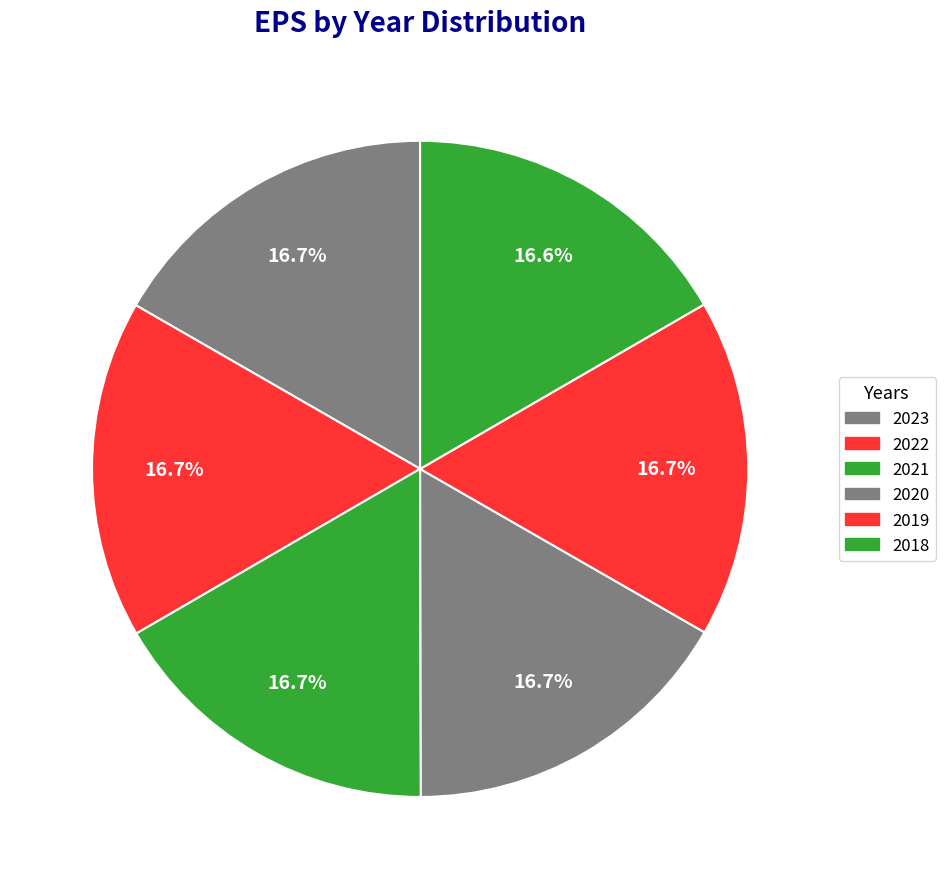

To the nearest percent, what portion does 2019 represent?

17%